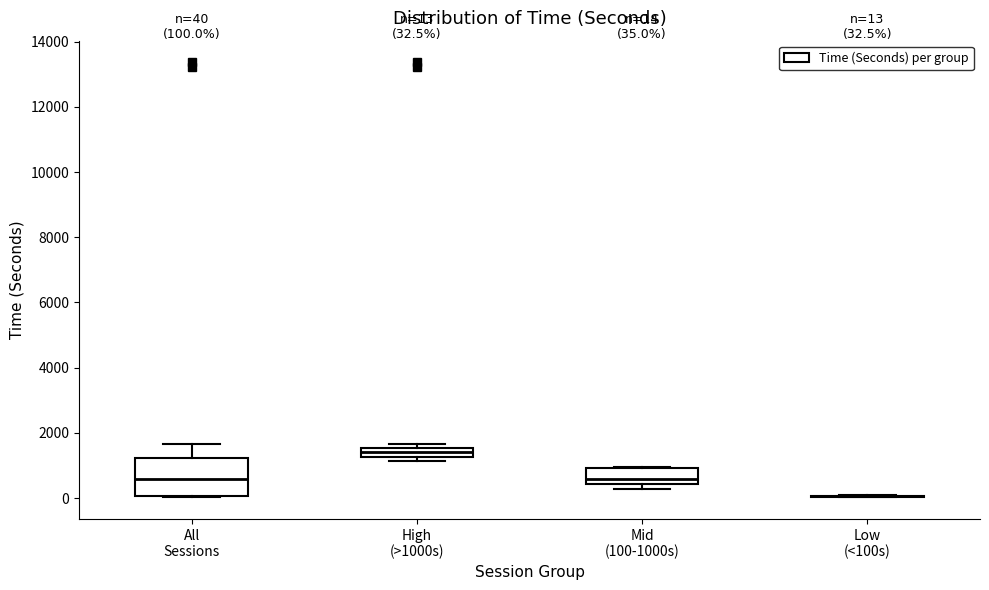

Which box is the tallest, from its lower edge to its upper edge?

All Sessions